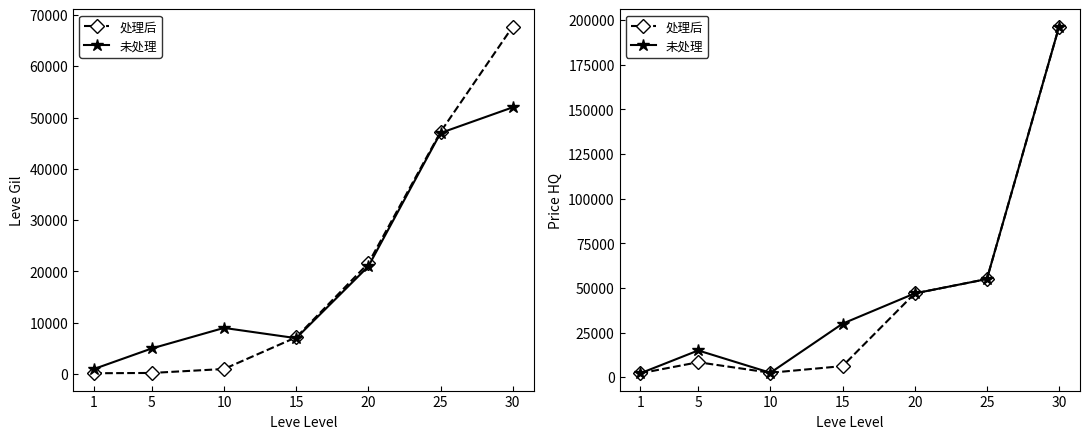

What is the highest value of the 未处理 series?

196388.3